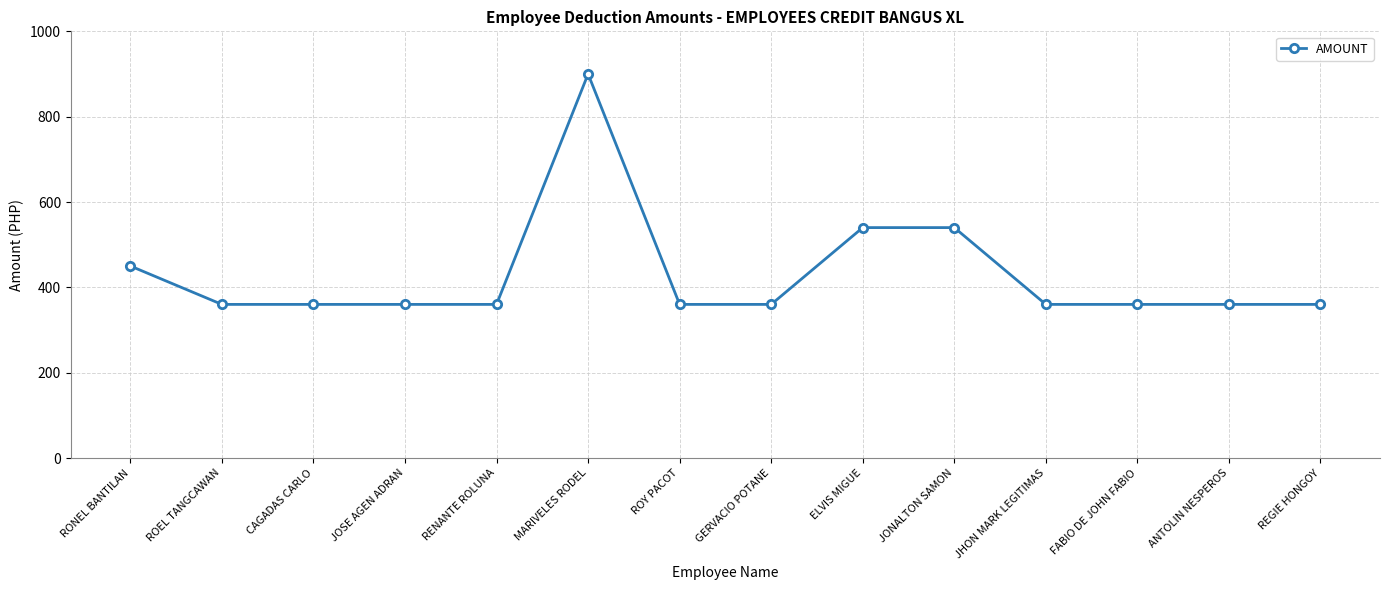

Reading left to right, what are all the values shown in this chart?

RONEL BANTILAN=450	ROEL TANGCAWAN=360	CAGADAS CARLO=360	JOSE AGEN ADRAN=360	RENANTE ROLUNA=360	MARIVELES RODEL=900	ROY PACOT=360	GERVACIO POTANE=360	ELVIS MIGUE=540	JONALTON SAMON=540	JHON MARK LEGITIMAS=360	FABIO DE JOHN FABIO=360	ANTOLIN NESPEROS=360	REGIE HONGOY=360